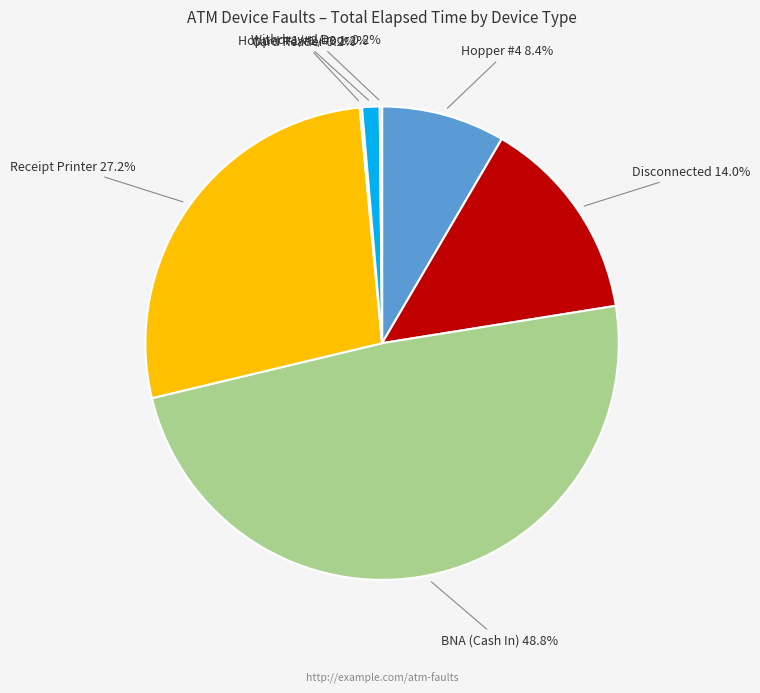

What percentage is NOT represented by Hopper #1/#2/#3?

98.8%